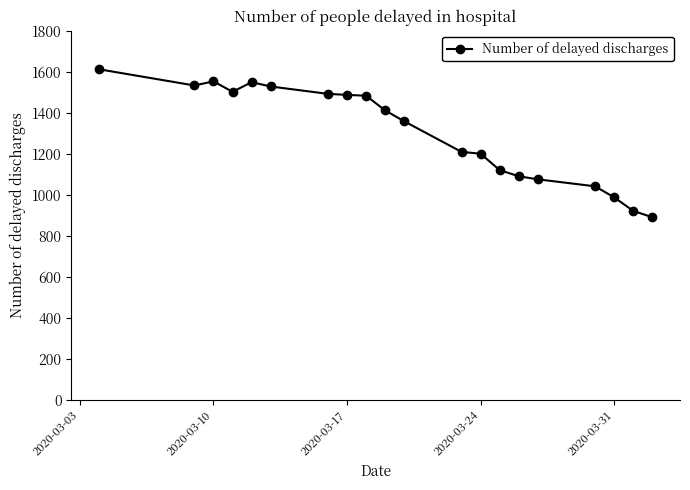

What is the value of the 2nd point from the left?

1533